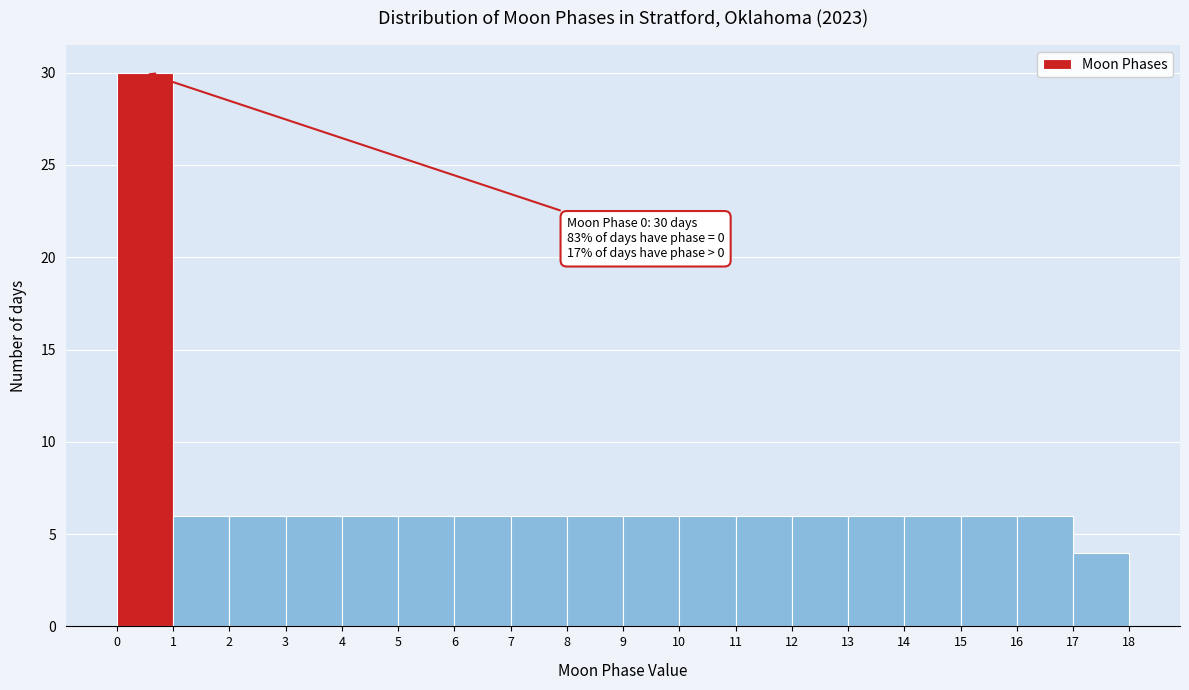

Which range on the x-axis has the tallest bar?

0 to 1